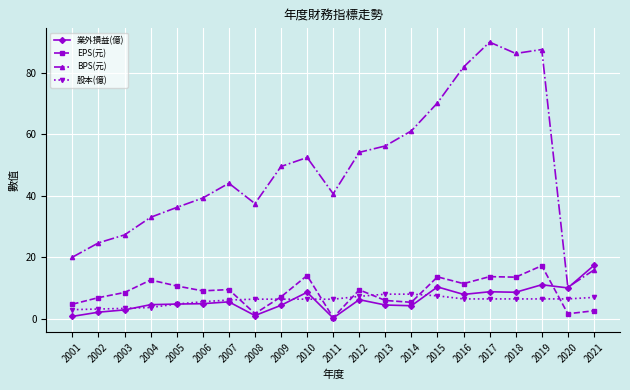

True or false: BPS(元) has more than 0 interior local peaks.

True